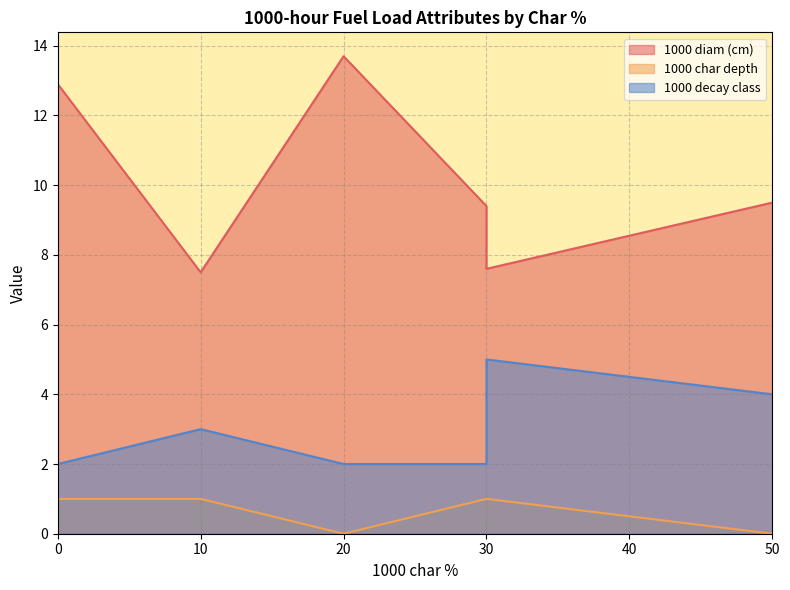

At 9, list the series in order from largest to smallest.

1000 diam (cm), 1000 decay class, 1000 char depth